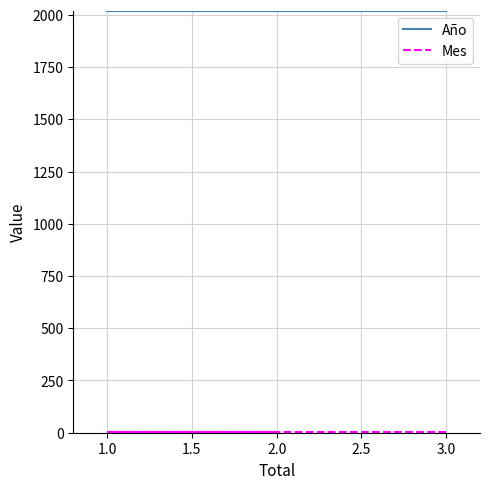

Which series has the largest total across all categories?

Año